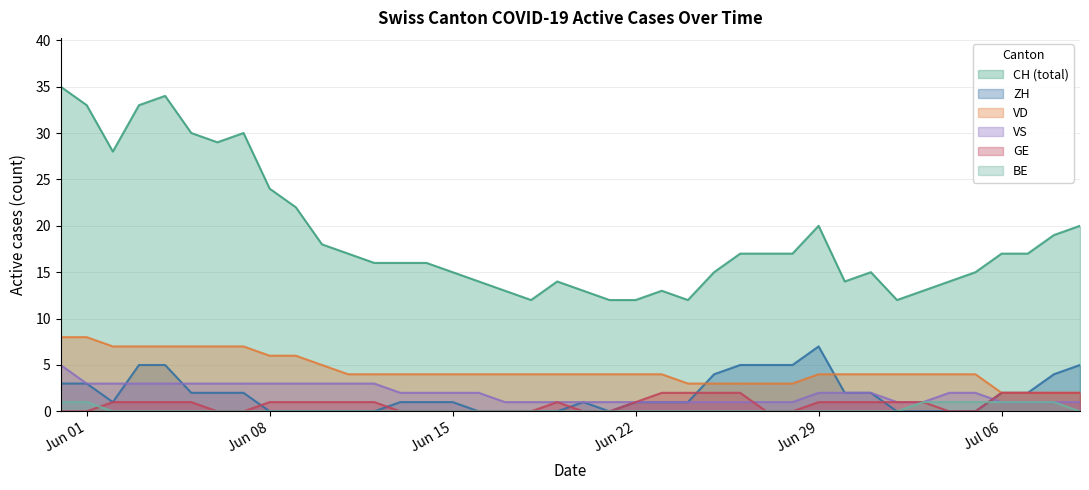

Which series has the largest total across all categories?

CH (total)